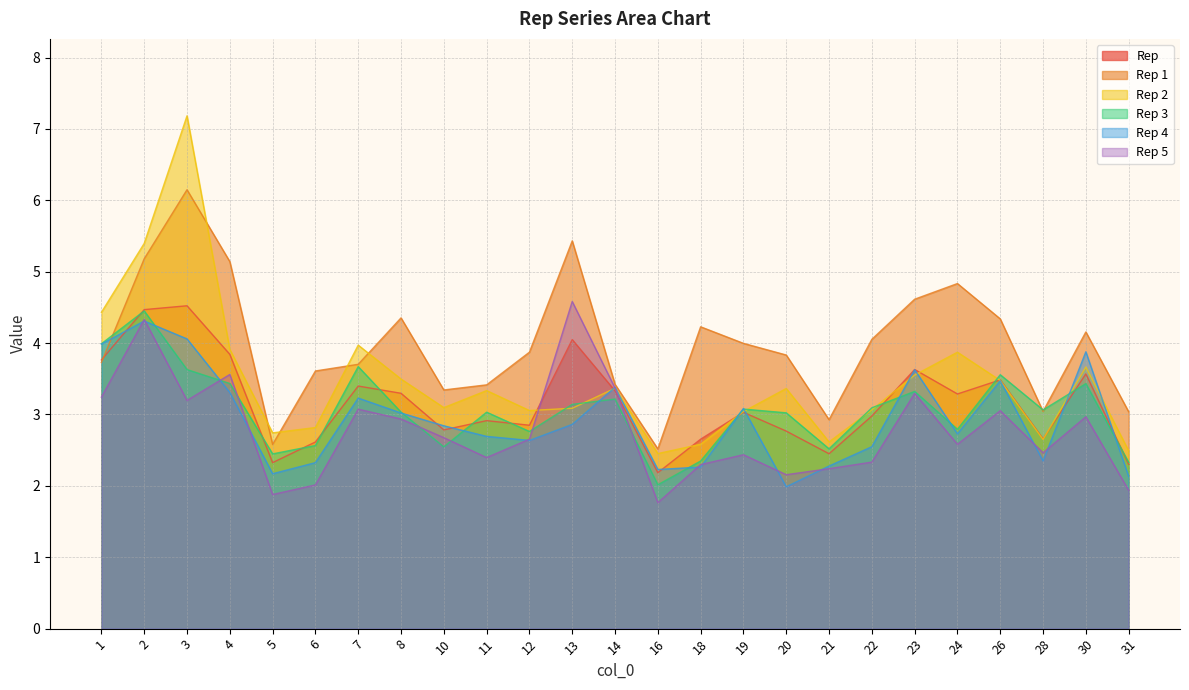

What is the sum of all Rep 3 values?

76.5